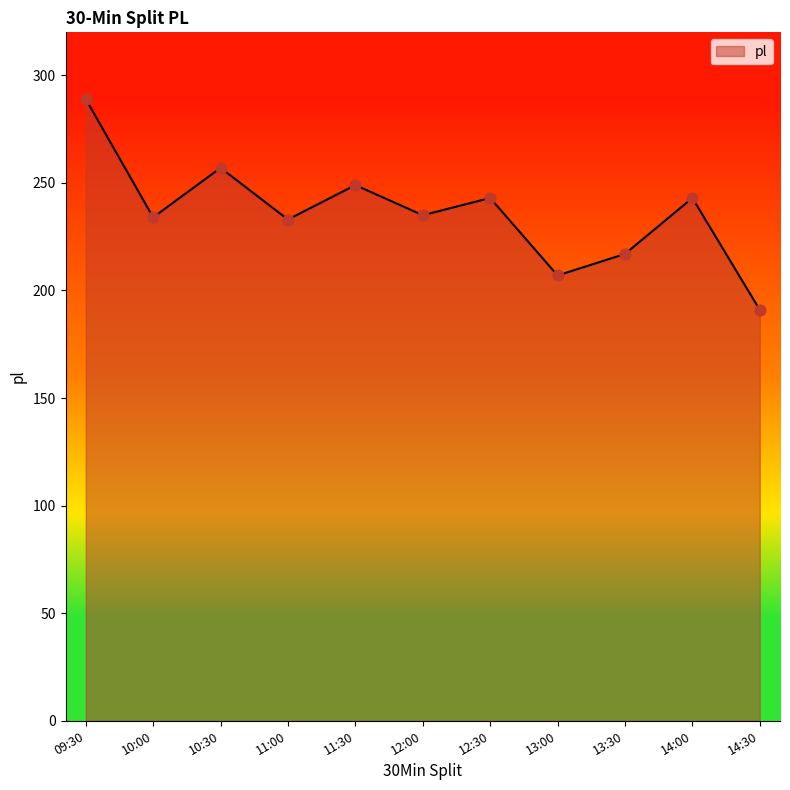

What is the ratio of the value at 10:30 to the value at 09:30?

0.9